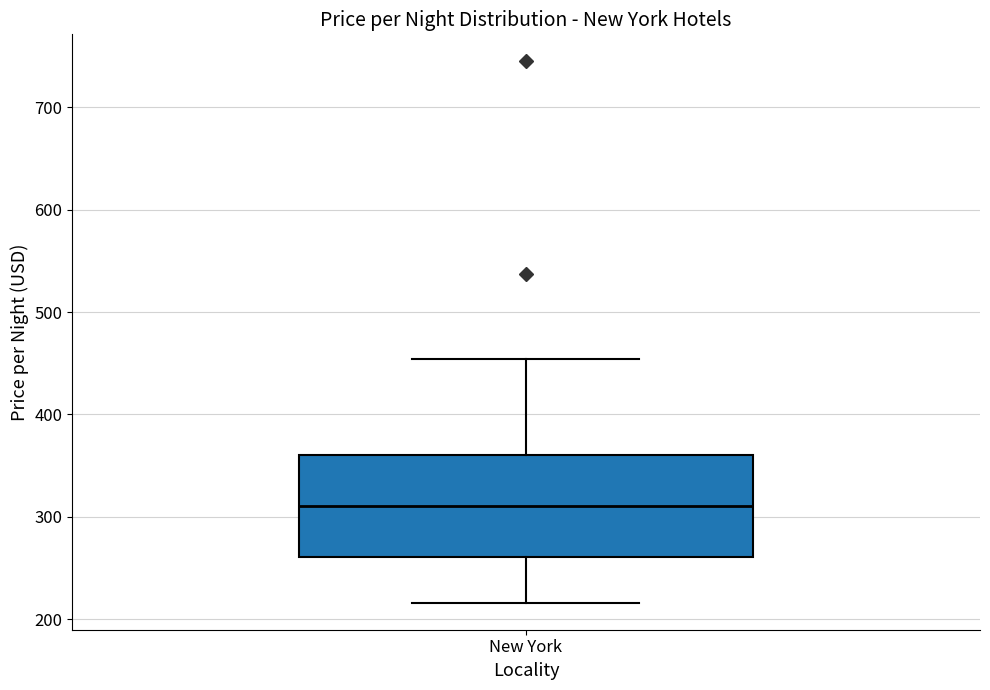

Where is the upper edge of the box for New York on the y-axis? The values are not printed on the chart, so give them approximately, as read against the axis.

360